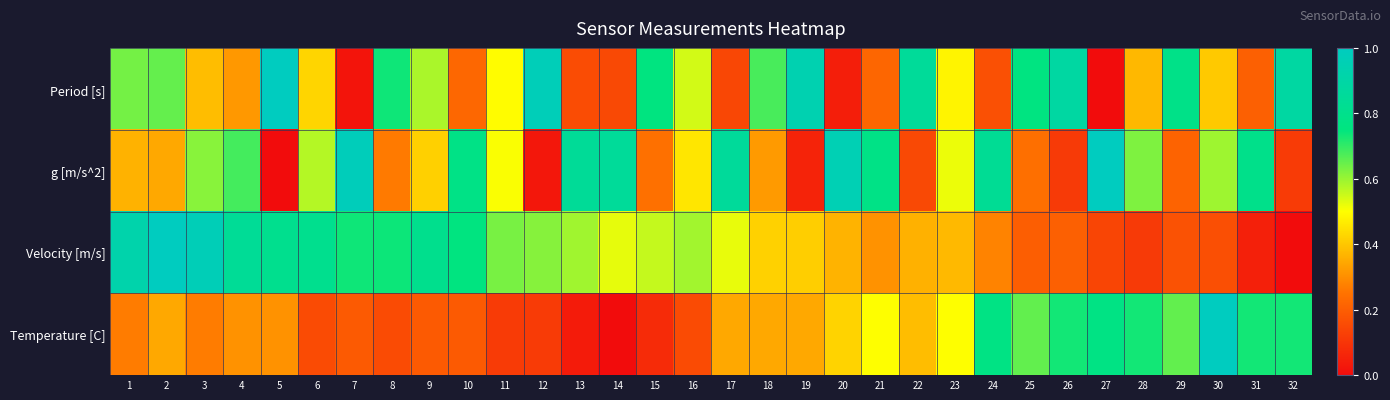

Reading left to right, list all the values displayed in this chart.

Period [s]: 1=0.6	2=0.7	3=0.4	4=0.3	5=1.0	6=0.4	7=0.0	8=0.7	9=0.6	10=0.2	11=0.5	12=1.0	13=0.2	14=0.2	15=0.8	16=0.5	17=0.1	18=0.7	19=0.9	20=0.0	21=0.2	22=0.9	23=0.5	24=0.2	25=0.8	26=0.9	27=0.0	28=0.4	29=0.8	30=0.4	31=0.2	32=0.9
g [m/s^2]: 1=0.4	2=0.3	3=0.6	4=0.7	5=0.0	6=0.6	7=1.0	8=0.3	9=0.4	10=0.8	11=0.5	12=0.0	13=0.8	14=0.8	15=0.2	16=0.5	17=0.9	18=0.3	19=0.1	20=1.0	21=0.8	22=0.1	23=0.5	24=0.8	25=0.2	26=0.1	27=1.0	28=0.6	29=0.2	30=0.6	31=0.8	32=0.1
Velocity [m/s]: 1=0.9	2=1.0	3=1.0	4=0.8	5=0.8	6=0.8	7=0.7	8=0.7	9=0.8	10=0.8	11=0.6	12=0.6	13=0.6	14=0.5	15=0.6	16=0.6	17=0.5	18=0.4	19=0.4	20=0.4	21=0.3	22=0.4	23=0.4	24=0.3	25=0.2	26=0.2	27=0.1	28=0.1	29=0.2	30=0.2	31=0.0	32=0.0
Temperature [C]: 1=0.3	2=0.3	3=0.3	4=0.3	5=0.3	6=0.2	7=0.2	8=0.2	9=0.2	10=0.2	11=0.1	12=0.1	13=0.0	14=0.0	15=0.1	16=0.2	17=0.3	18=0.3	19=0.3	20=0.4	21=0.5	22=0.4	23=0.5	24=0.8	25=0.7	26=0.7	27=0.8	28=0.7	29=0.7	30=1.0	31=0.7	32=0.7